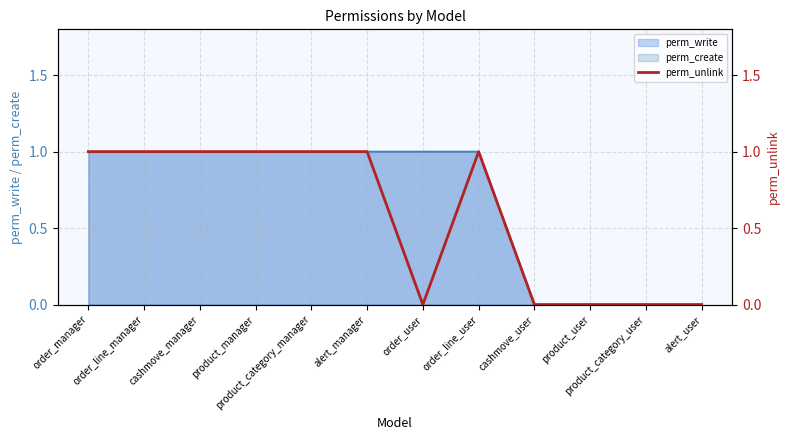

The chart shows a value of -1 at alert_user. True or false?

False